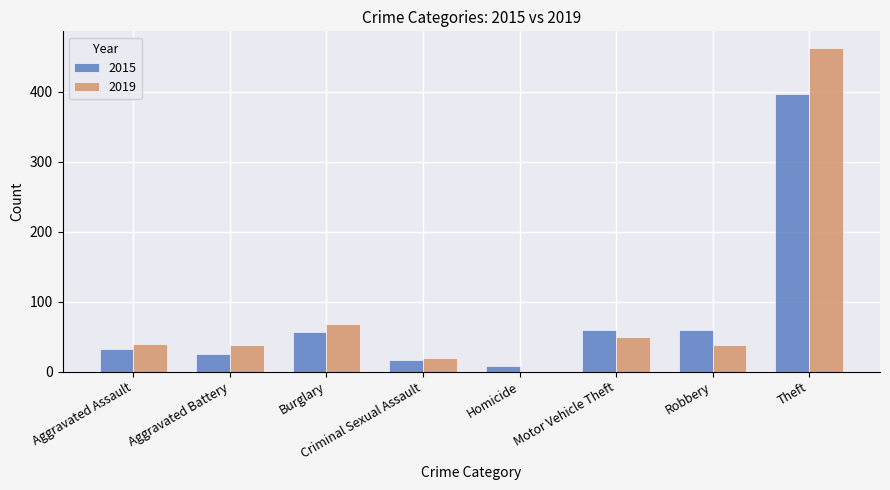

Are the bars horizontal?

No